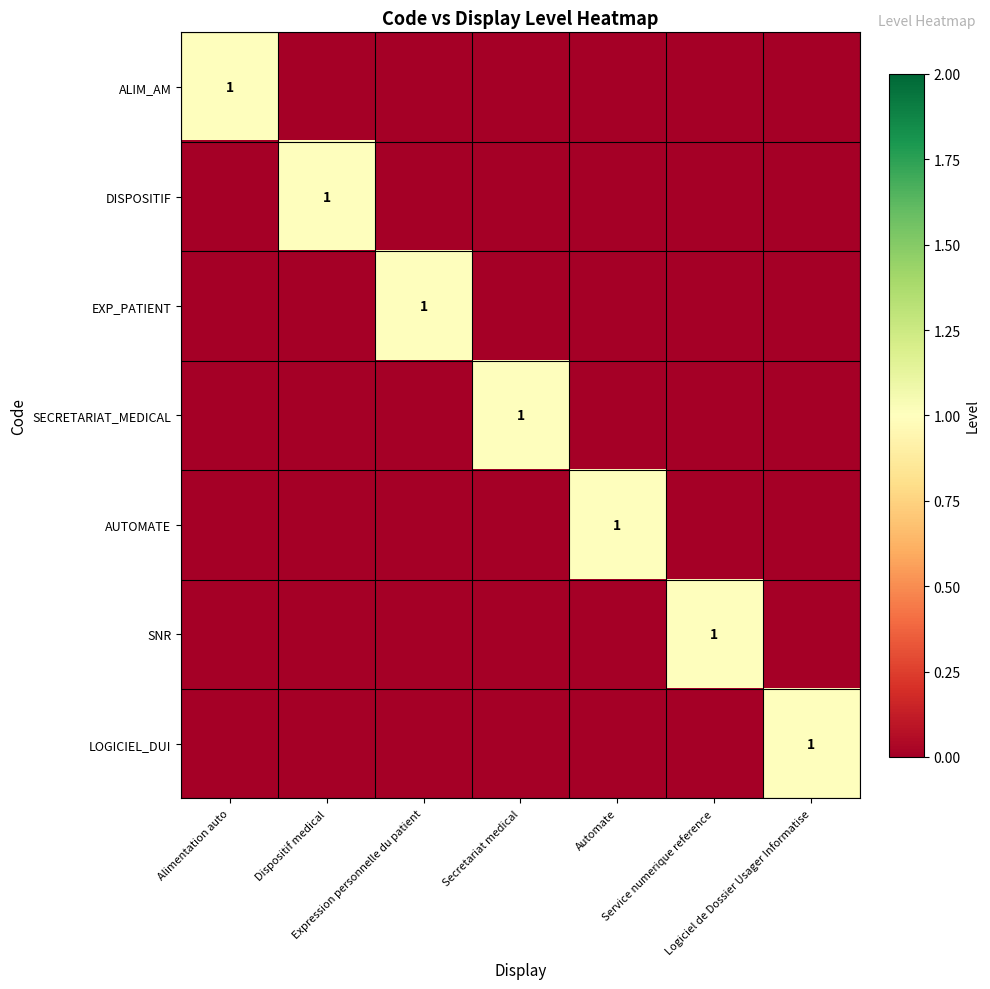

Is it true that DISPOSITIF equals -1 at Logiciel de Dossier Usager Informatise?

False